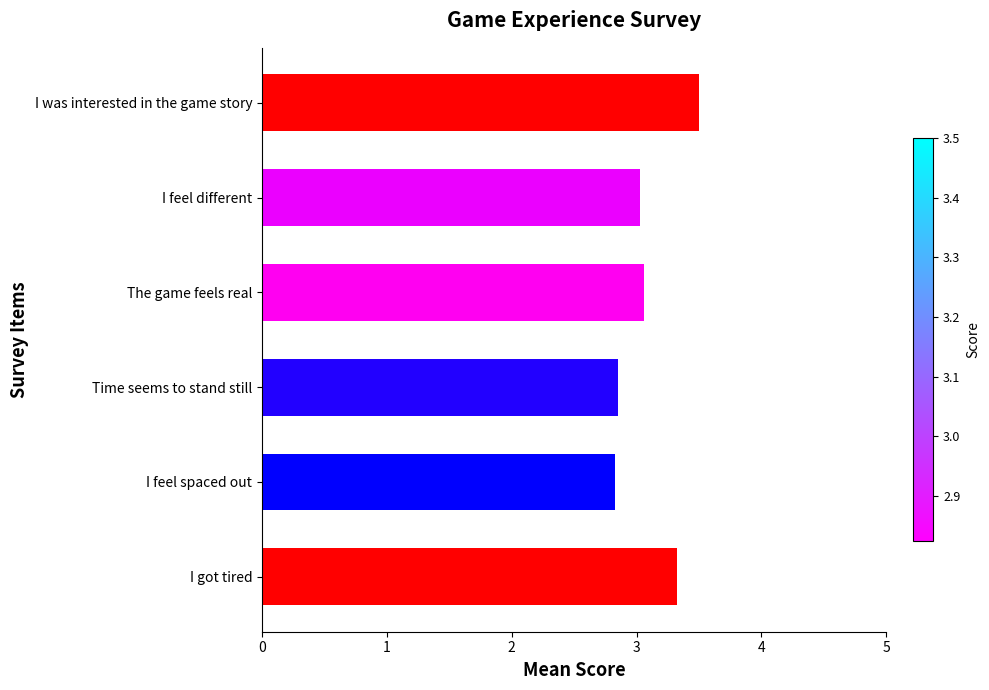

The value at I got tired is 5.5. True or false?

False